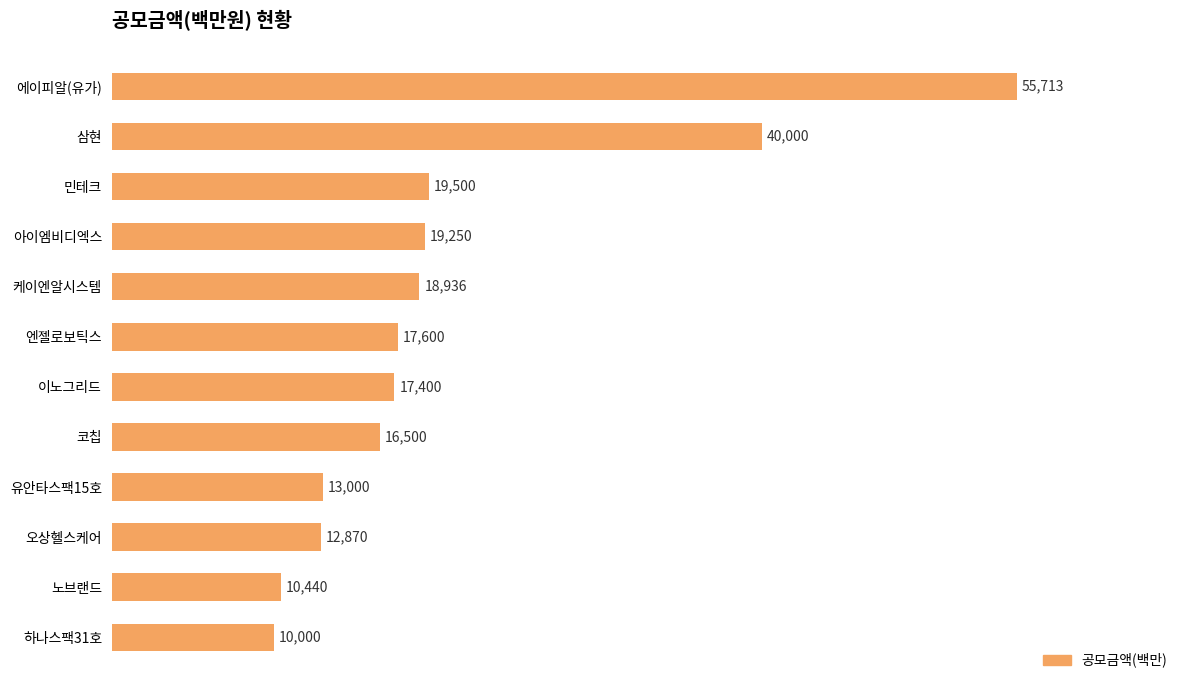

Reading top to bottom, transcribe all the data shown in this chart.

55713	40000	19500	19250	18936	17600	17400	16500	13000	12870	10440	10000